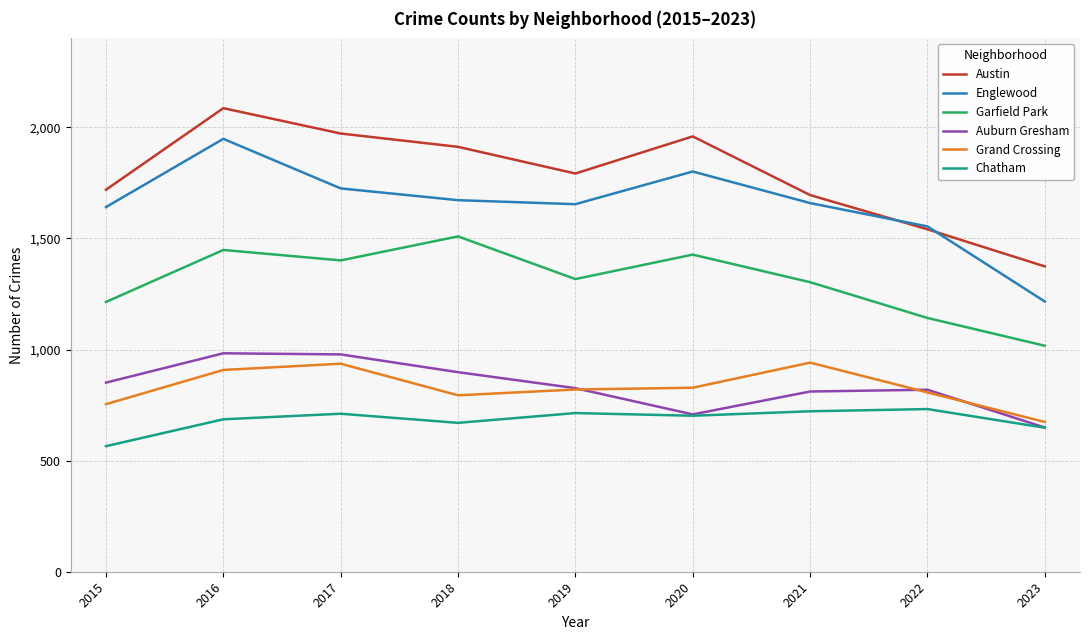

What is the difference between the maximum and minimum values in the Garfield Park series?

492